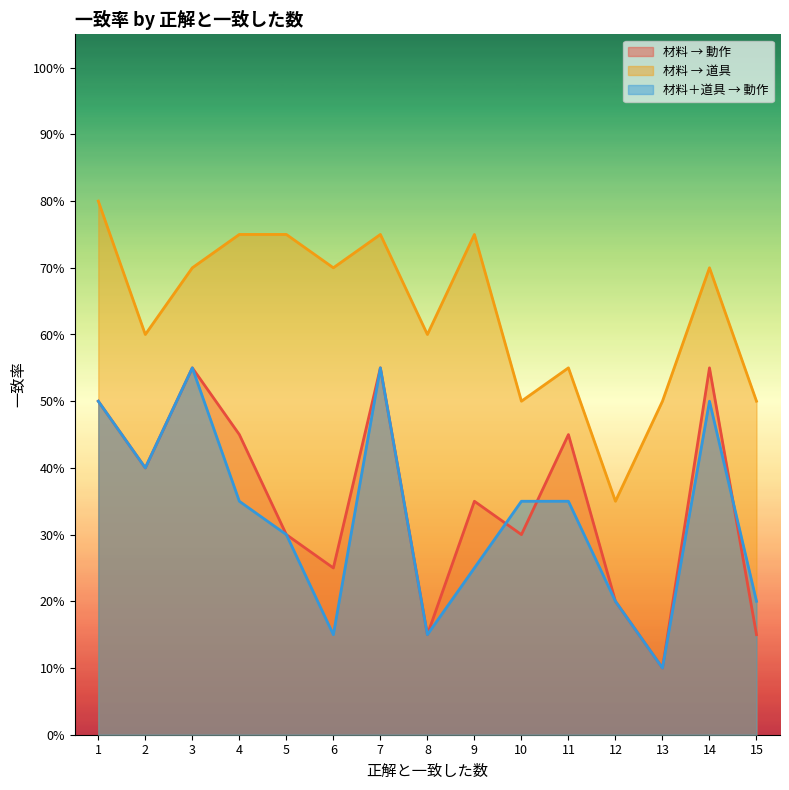

Reading left to right, what are all the values shown in this chart?

材料 → 動作: 0.5	0.4	0.6	0.5	0.3	0.2	0.6	0.1	0.3	0.3	0.5	0.2	0.1	0.6	0.1
材料 → 道具: 0.8	0.6	0.7	0.8	0.8	0.7	0.8	0.6	0.8	0.5	0.6	0.3	0.5	0.7	0.5
材料＋道具 → 動作: 0.5	0.4	0.6	0.3	0.3	0.1	0.6	0.1	0.2	0.3	0.3	0.2	0.1	0.5	0.2